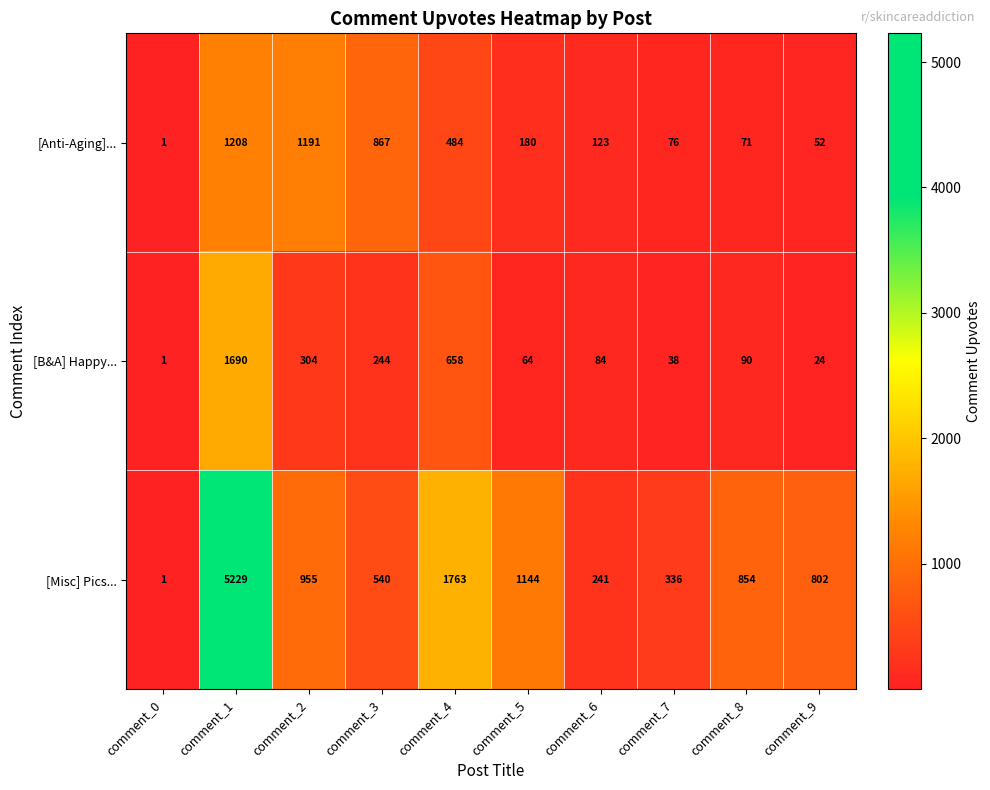

What is the difference between the highest and lowest values at comment_2?

887